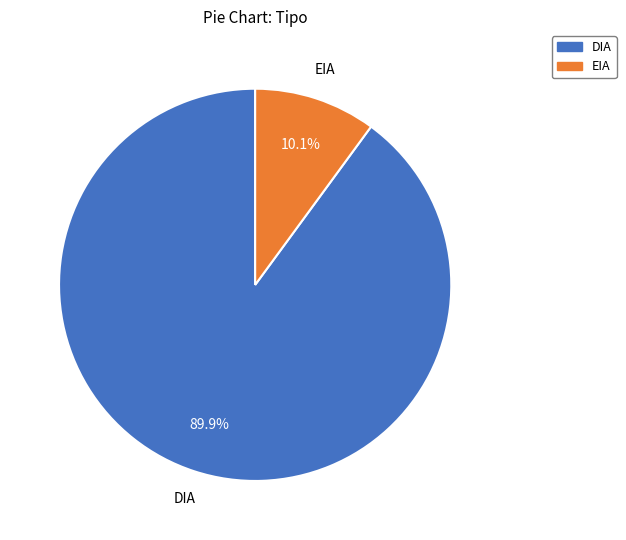

Which category has the smallest portion of the pie?

EIA